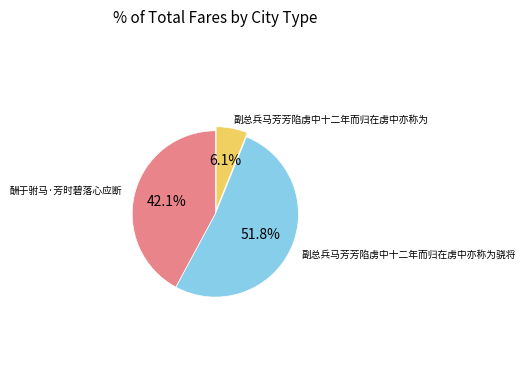

Does any single category account for the majority?

Yes